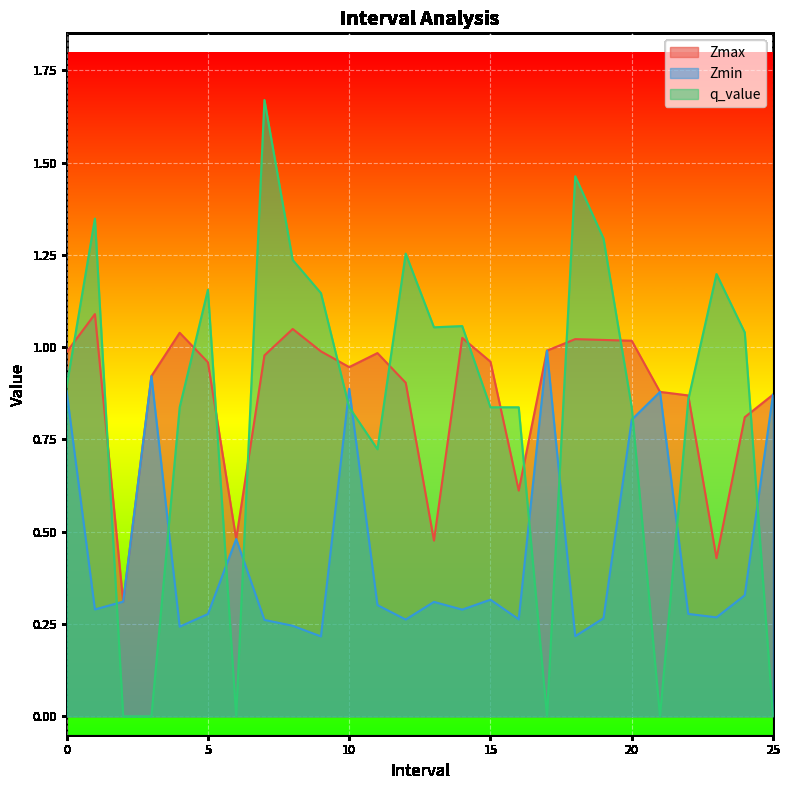

In q_value, how many points are higher than both neighbors (excluding endpoints)?

7